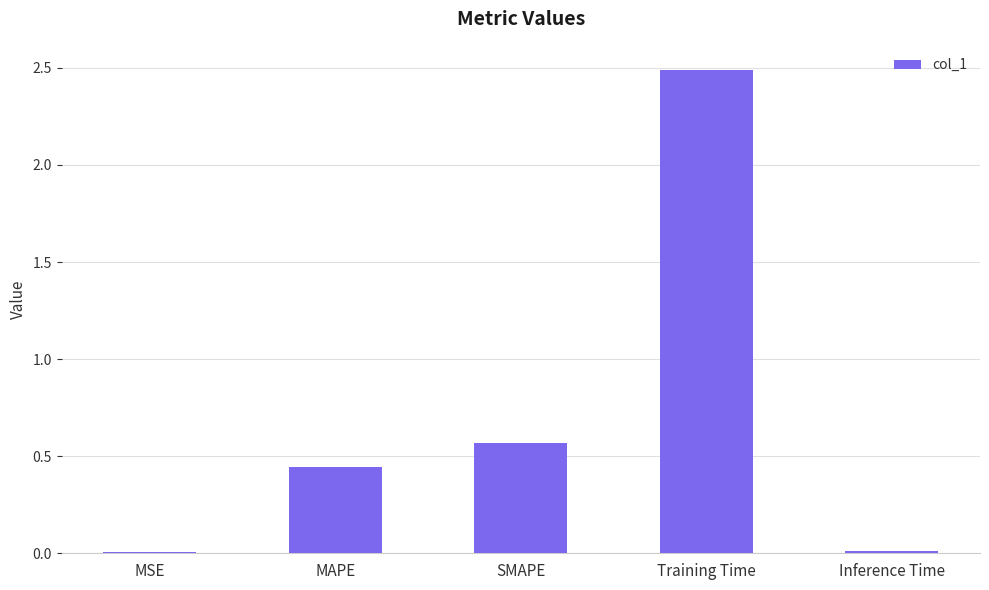

The chart shows a value of 2.5 at Training Time. True or false?

True